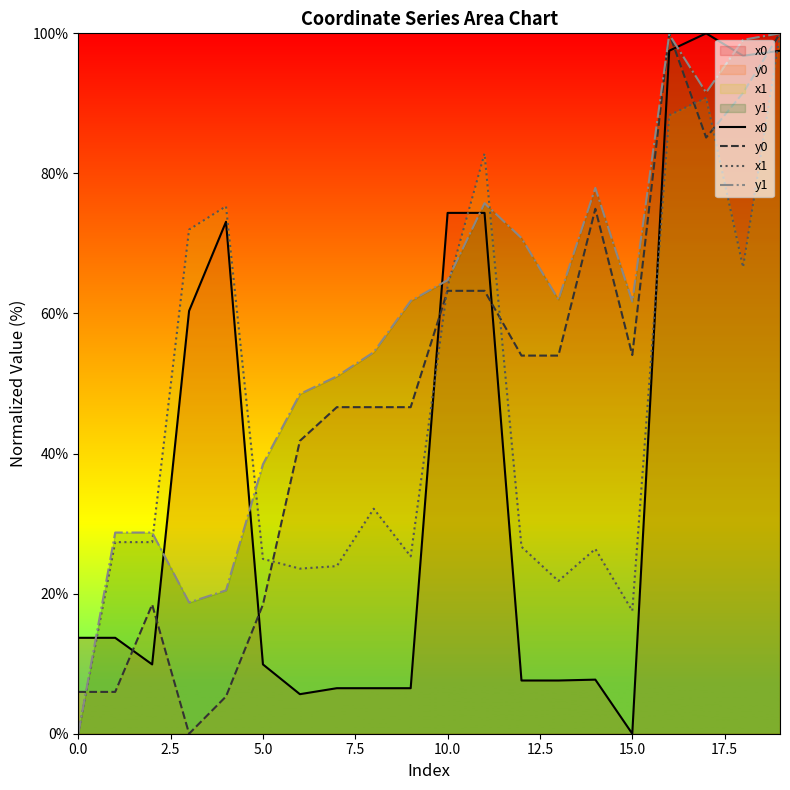

How many data points in x0 are above 13?

10